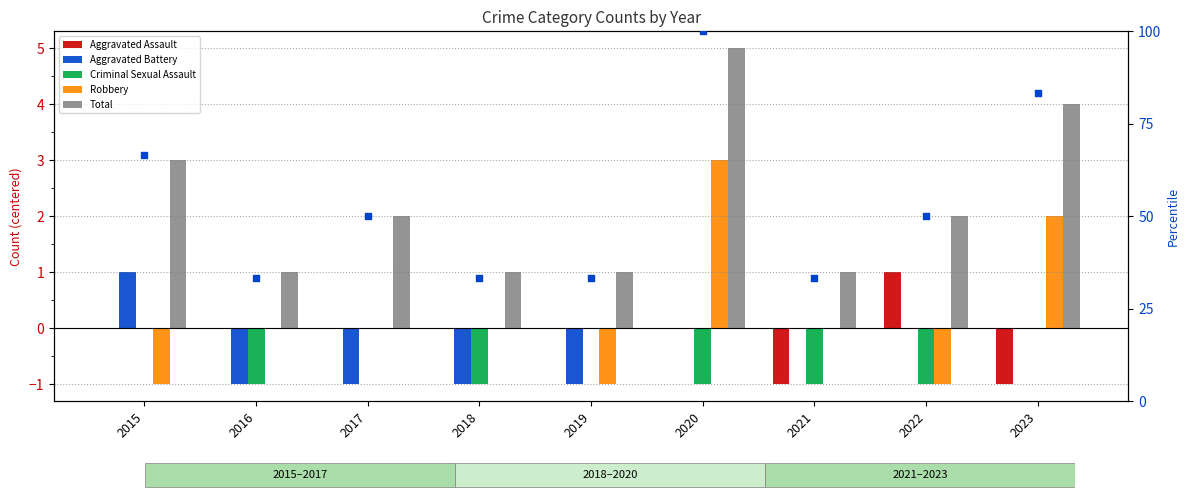

Is the value of Total at 2017 greater than the value of Robbery at 2017?

Yes